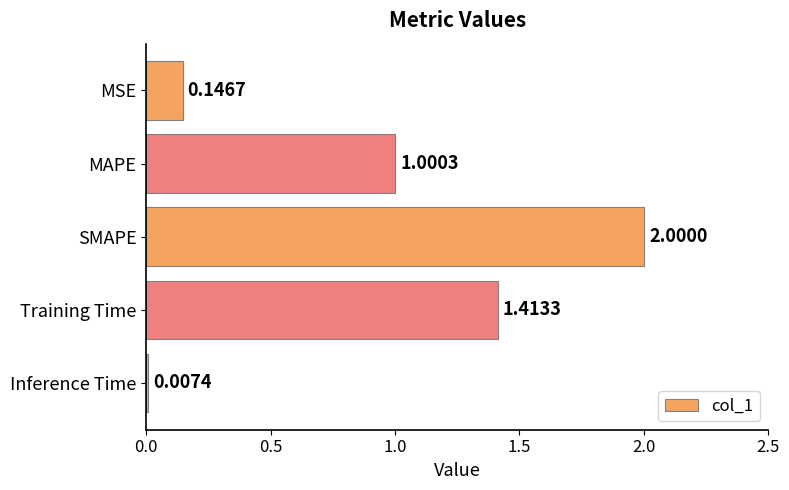

What is the sum of all values?

4.6